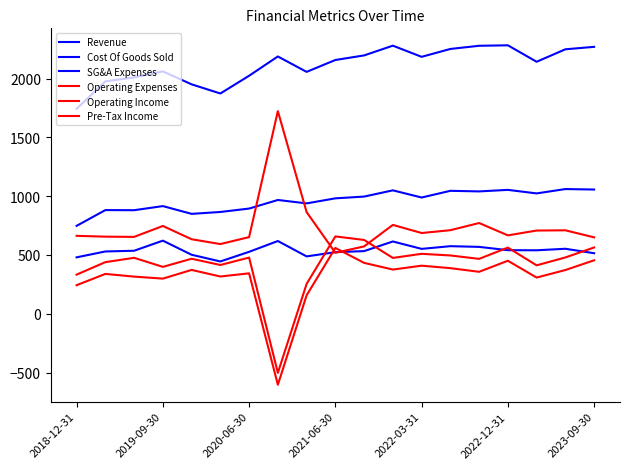

Does the chart have visible grid lines?

No